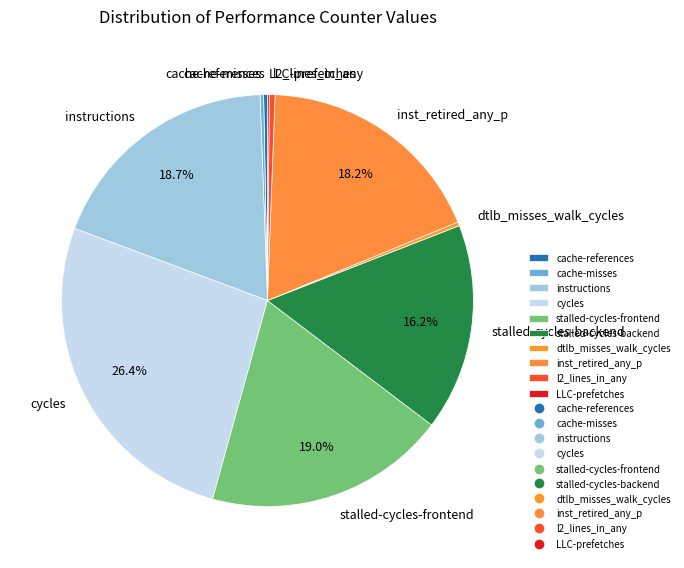

What percentage is the stalled-cycles-backend slice, to the nearest percent?

16%